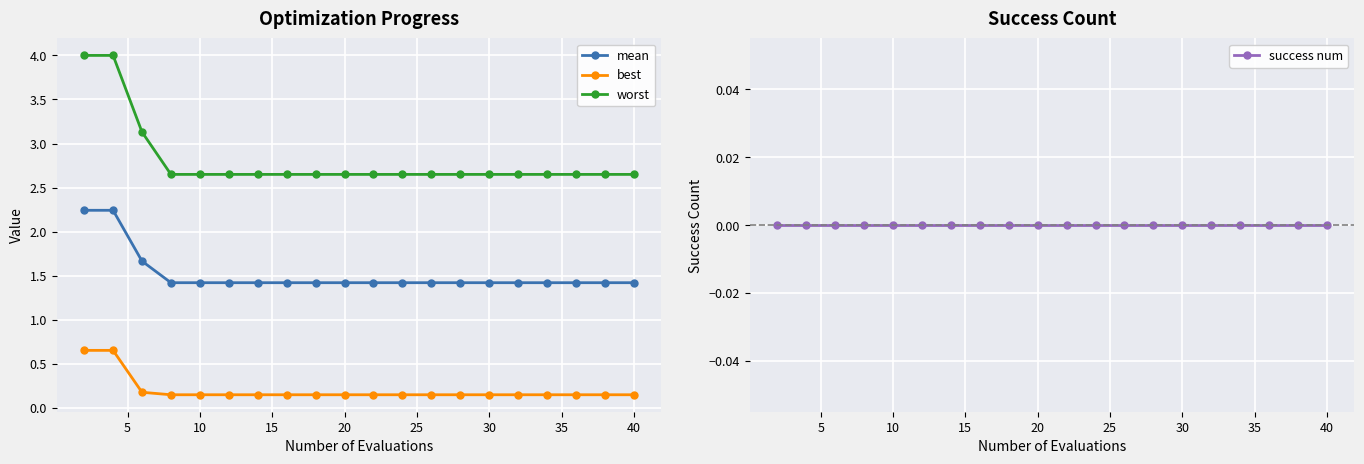

What is the minimum value for mean?

1.4